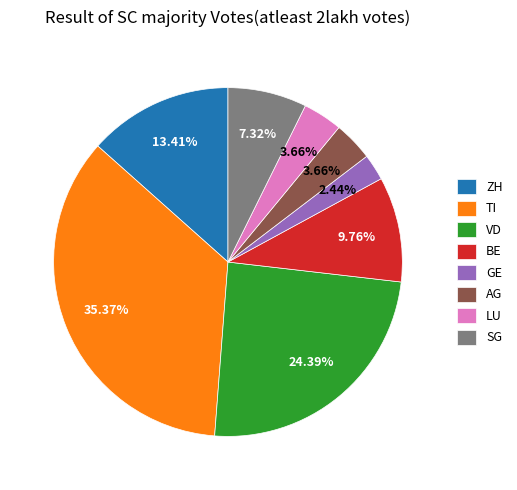

Which slice is the largest?

TI